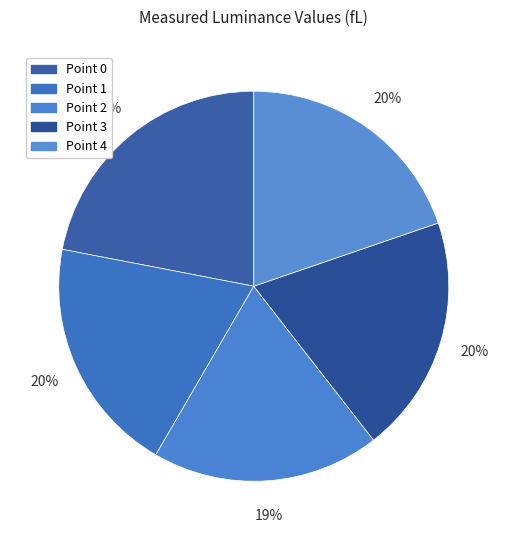

How many segments does this pie chart have?

5